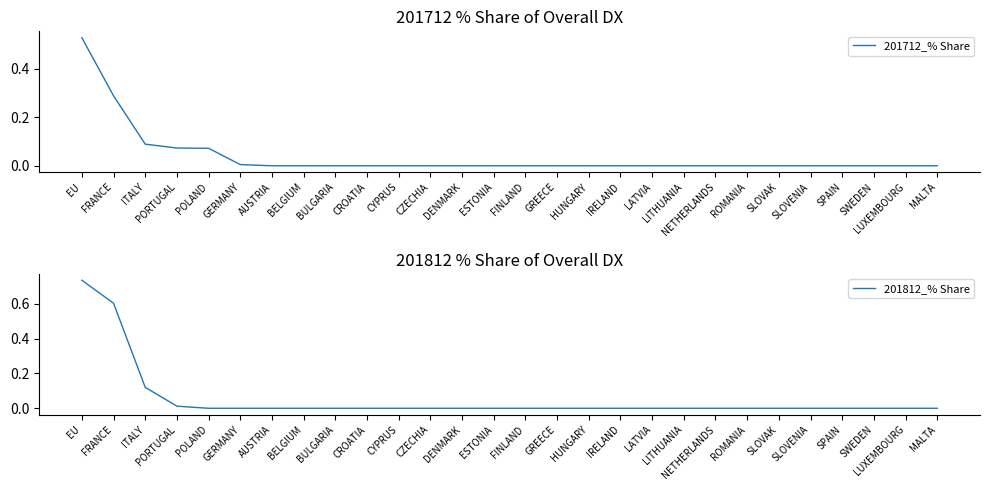

What position from the left is SPAIN?

25